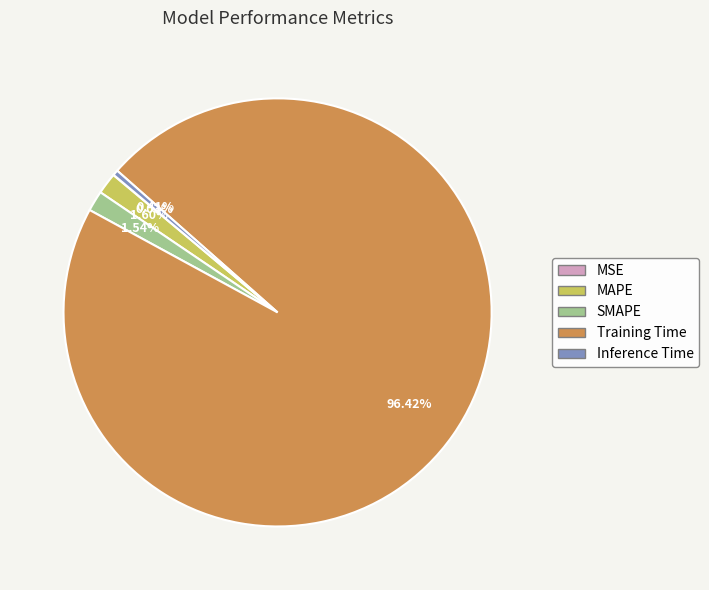

Which category has the biggest portion of the pie?

Training Time